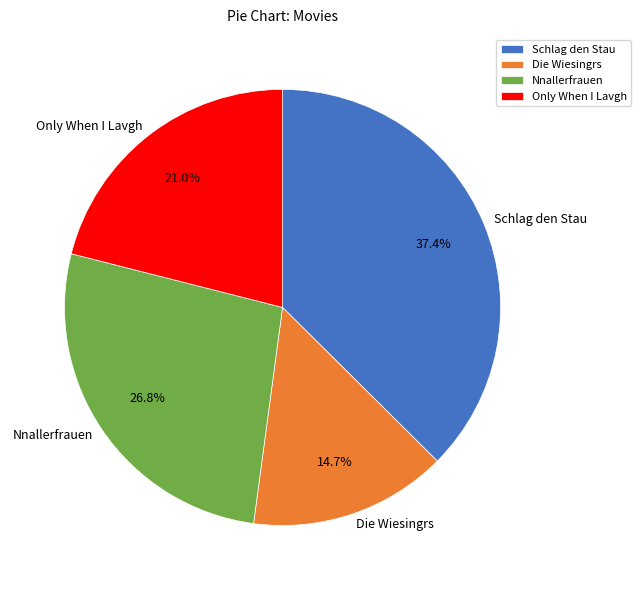

Combined, what portion of the pie is Only When I Lavgh and Die Wiesingrs?

35.7%